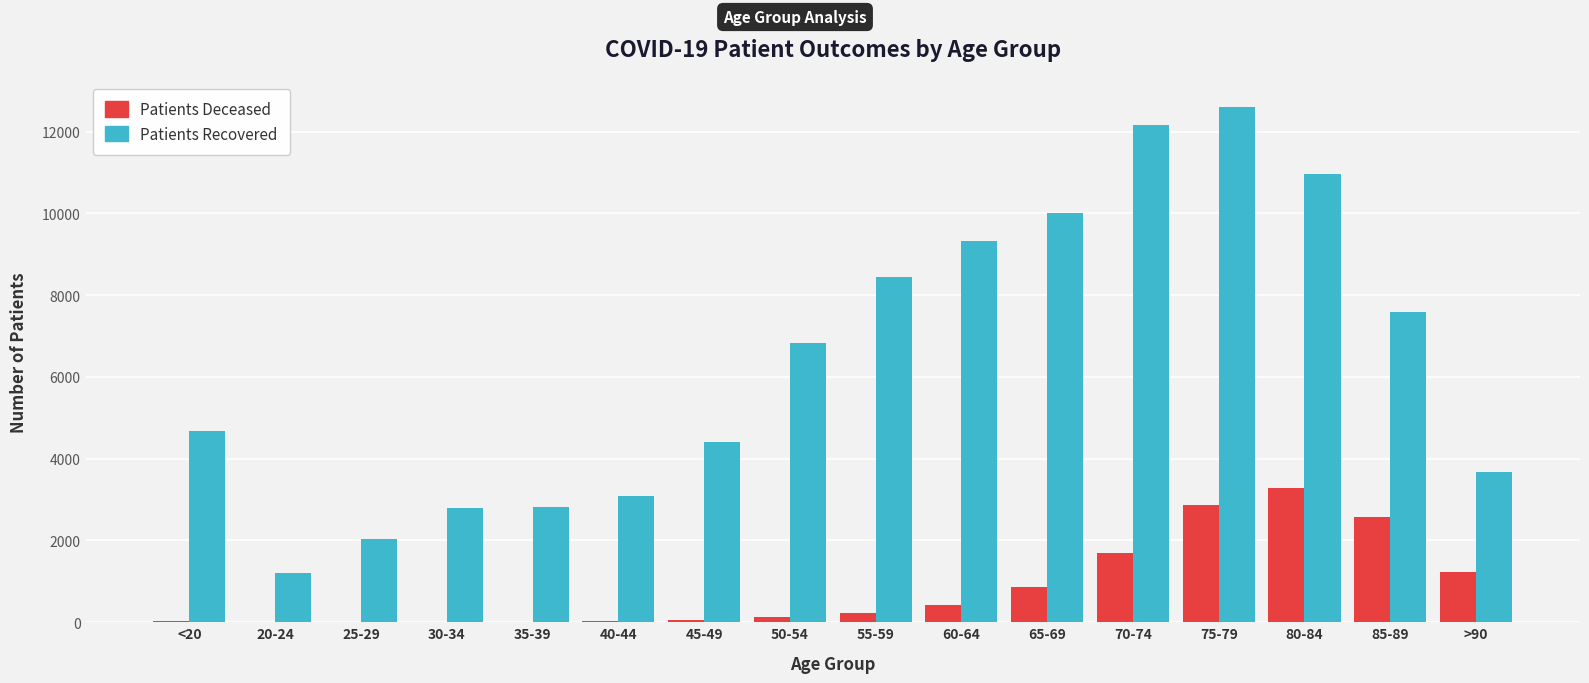

Which category has the highest value across all series?

75-79